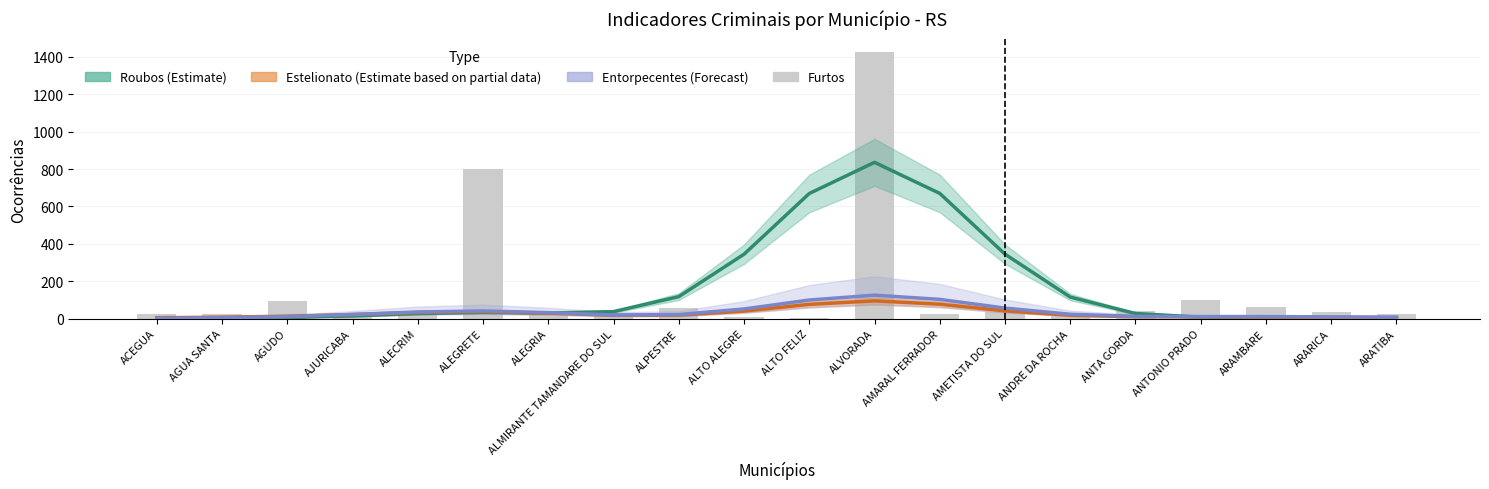

What is the label of the 11th bar from the left?

ALTO FELIZ